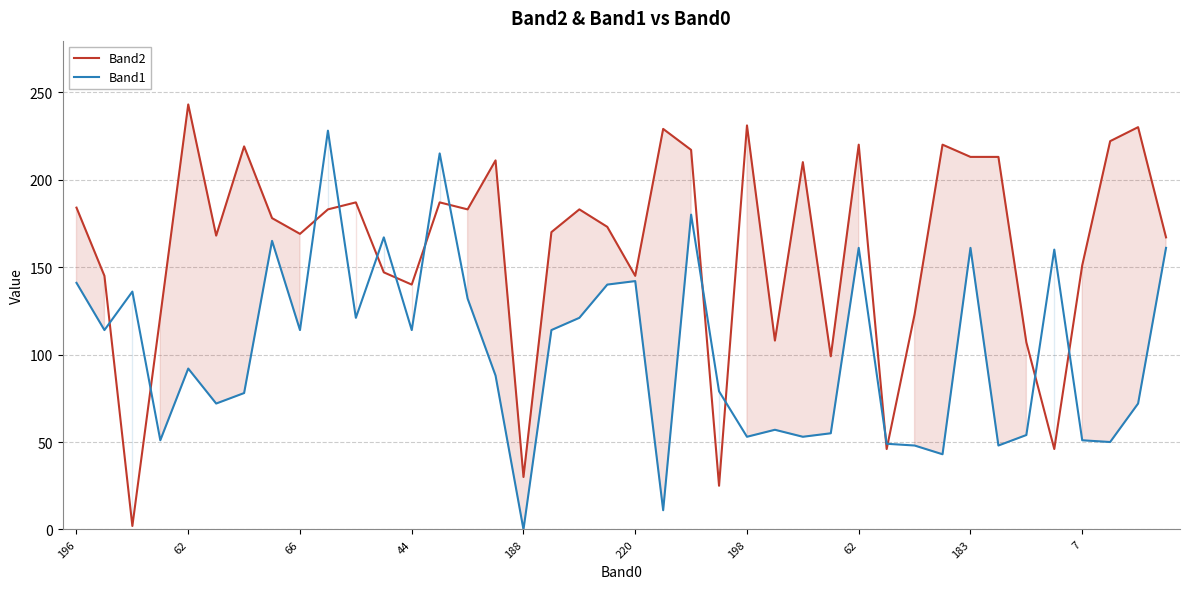

How many times do Band2 and Band1 cross each other?

14